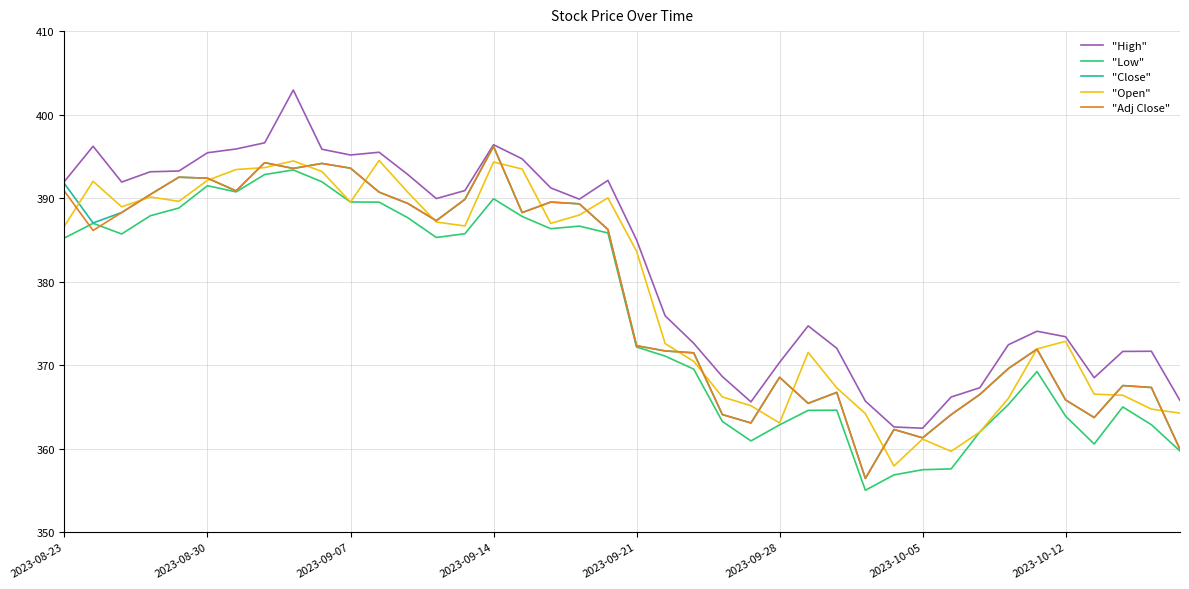

Which series has the largest total across all categories?

"High"